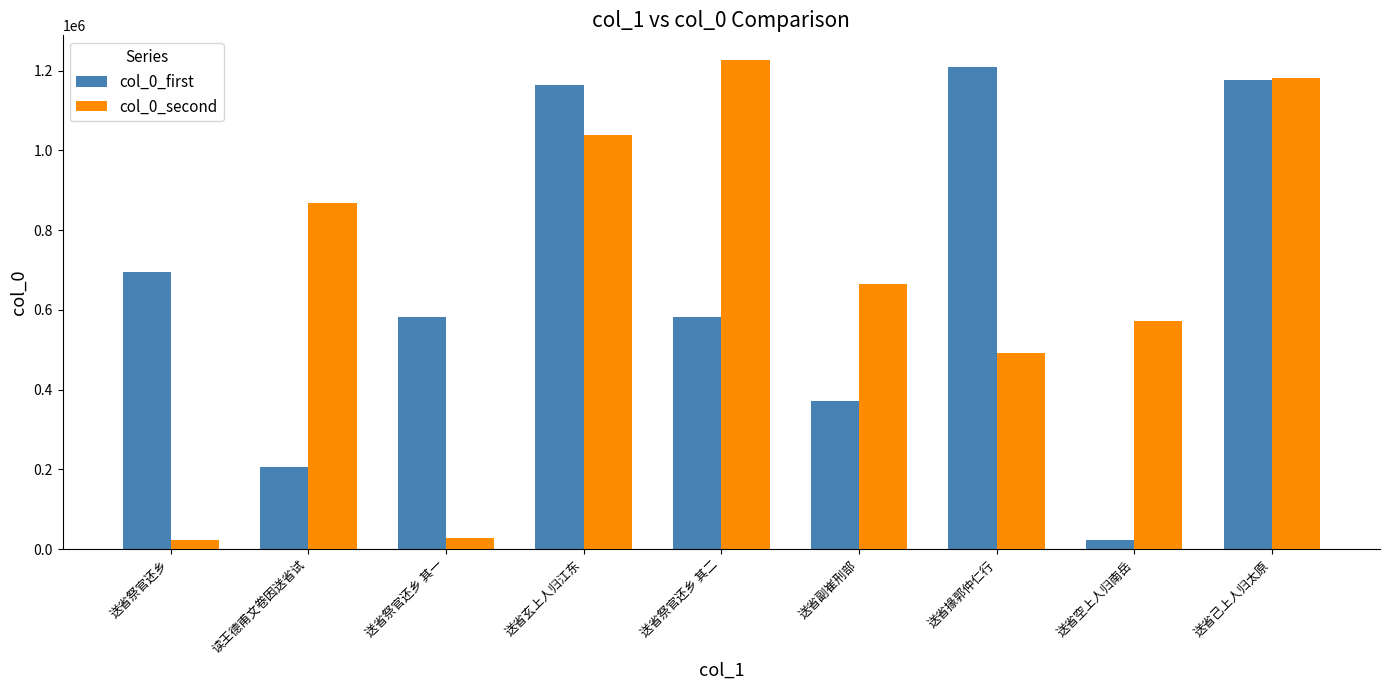

Count the number of categories in the chart.

9